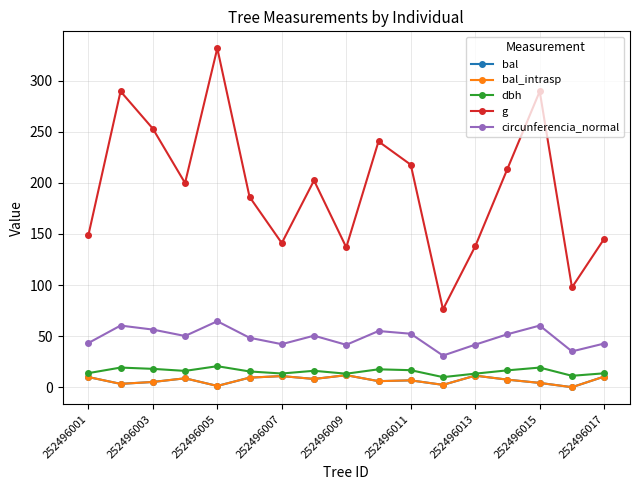

True or false: dbh and bal intersect in this chart.

False